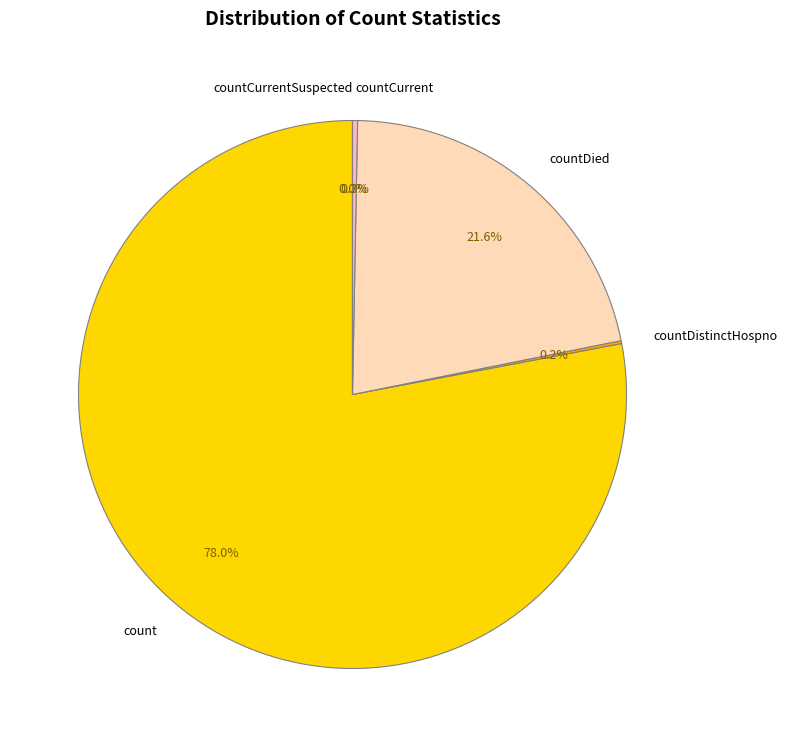

How many segments does this pie chart have?

5